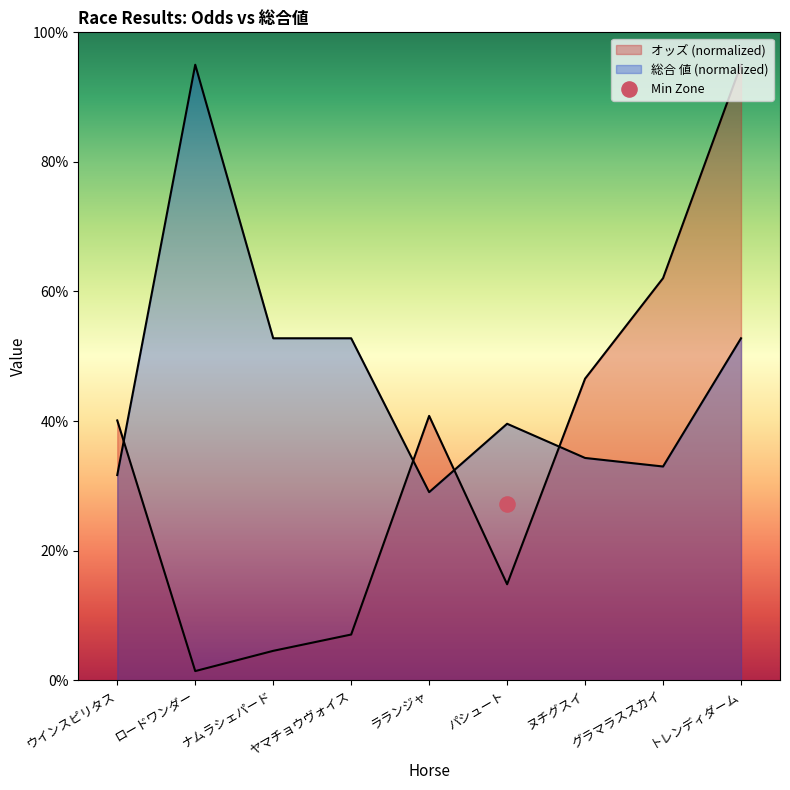

Which series has the largest total across all categories?

総合 値